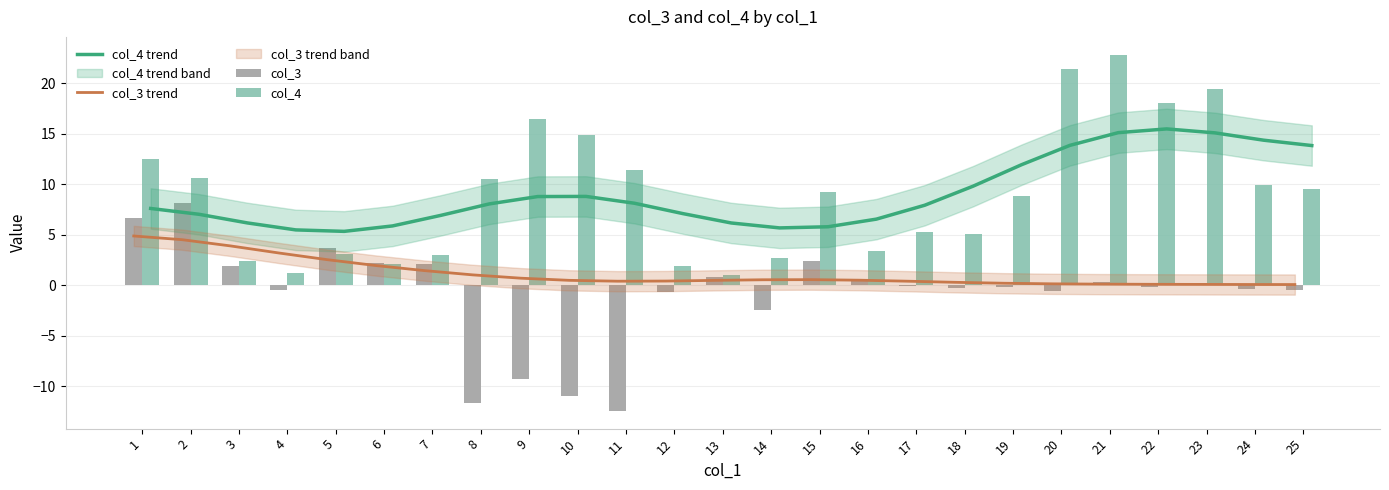

What is the value of the col_4 bar at the 12th from the left?

1.9